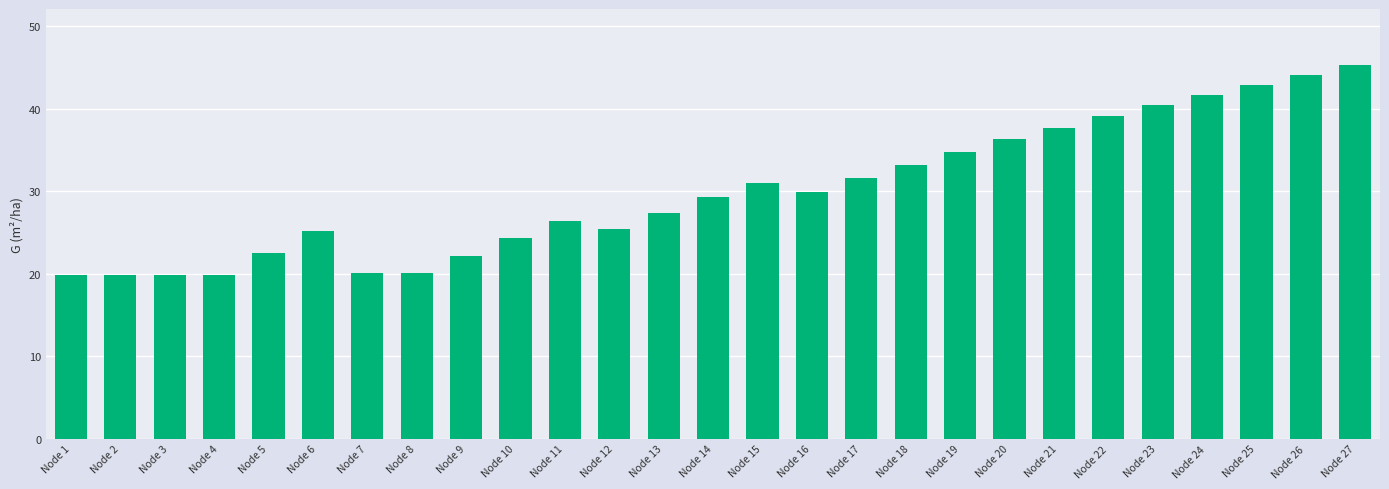

What is the maximum value shown in the chart?

45.3